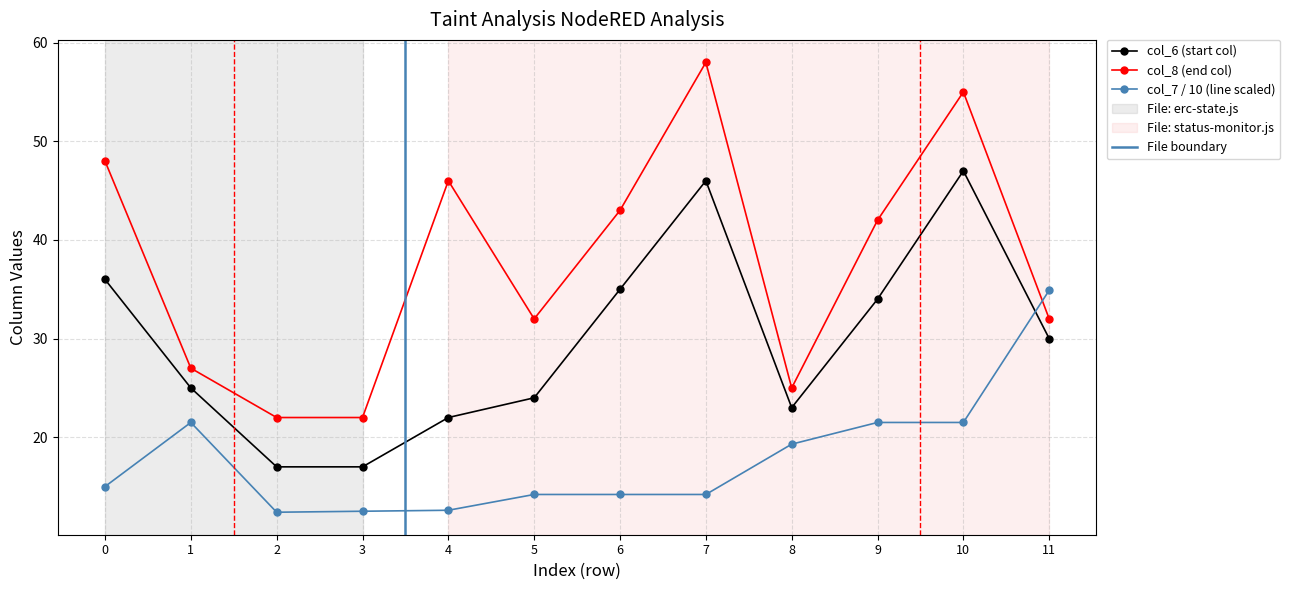

What is the minimum value for col_6 (start col)?

17.0